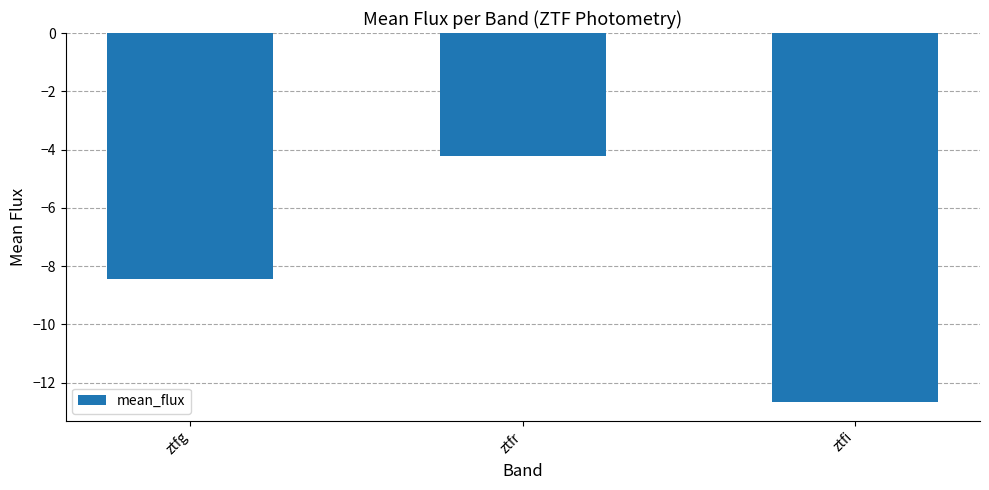

Read the value at ztfr.

-4.2